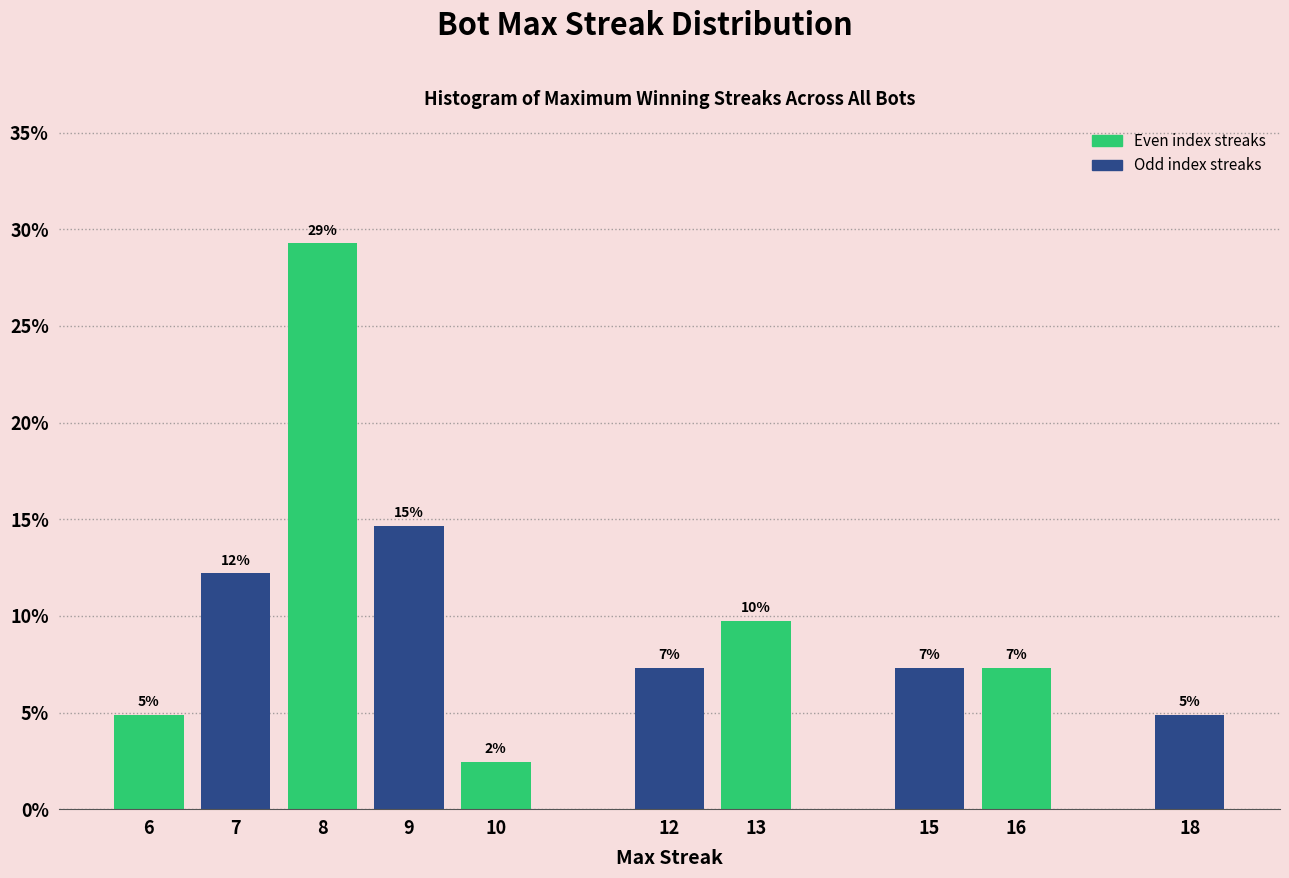

How many bars are there in total?

10